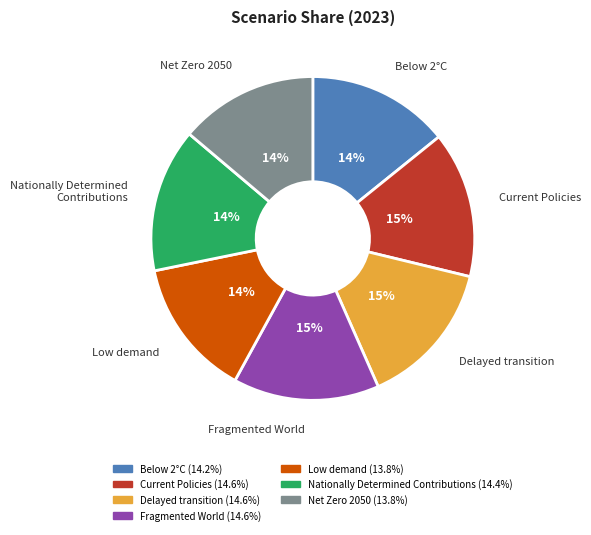

How many segments does this pie chart have?

7